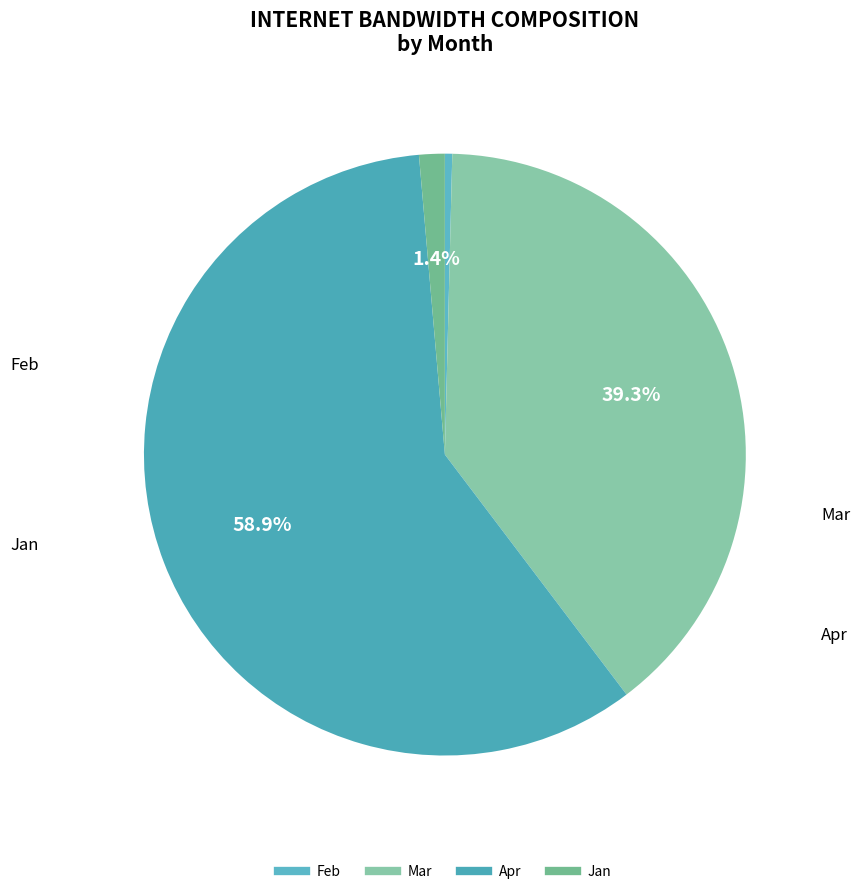

How many slices are in this pie chart?

4